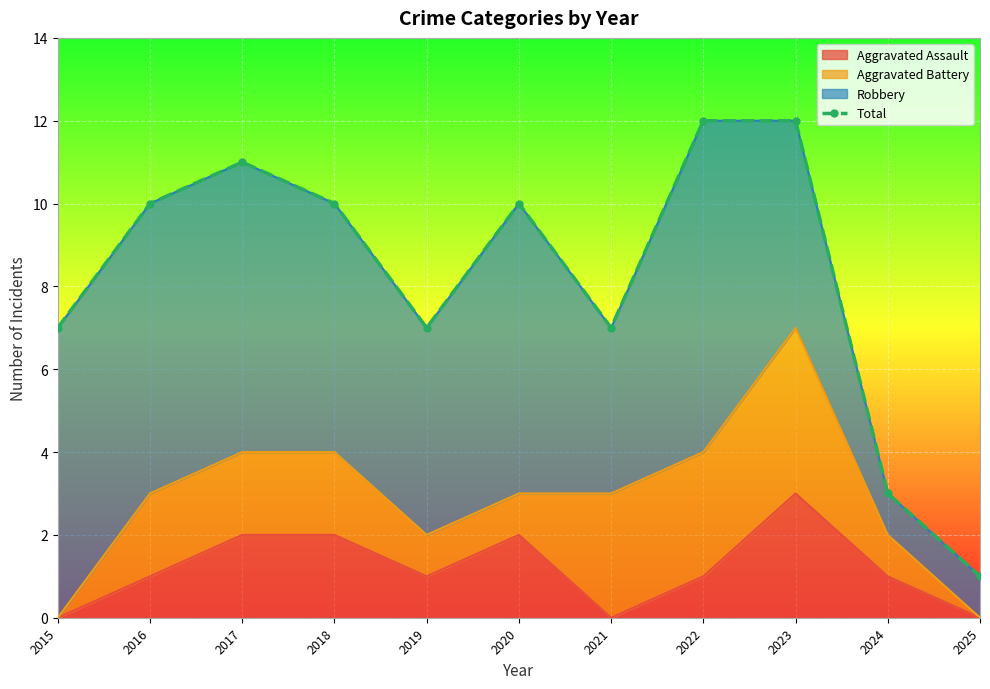

True or false: the data has more than 0 interior local peaks.

True